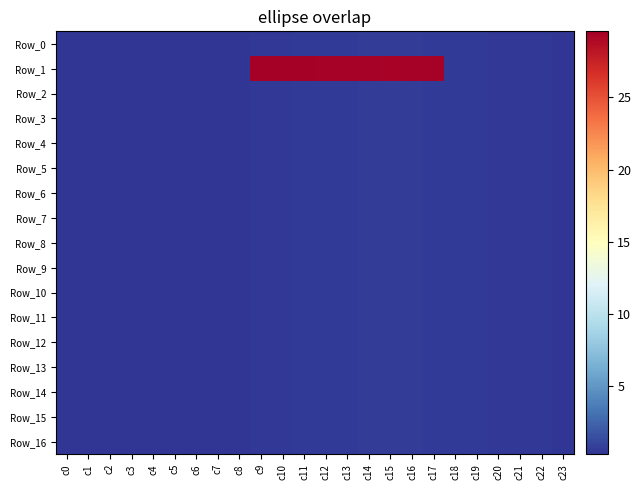

At c7, list the series in order from largest to smallest.

Row_0, Row_1, Row_2, Row_3, Row_4, Row_5, Row_6, Row_7, Row_8, Row_9, Row_10, Row_11, Row_12, Row_13, Row_14, Row_15, Row_16